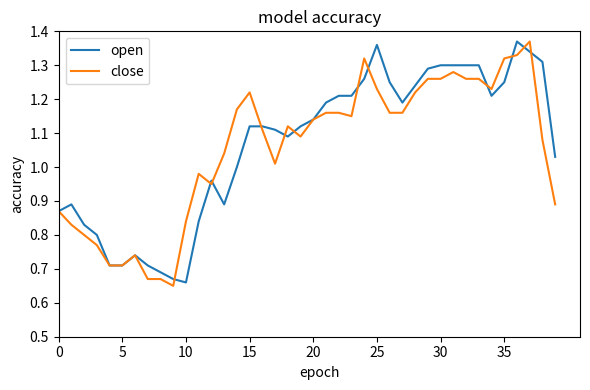

What is the greatest value displayed?

1.4